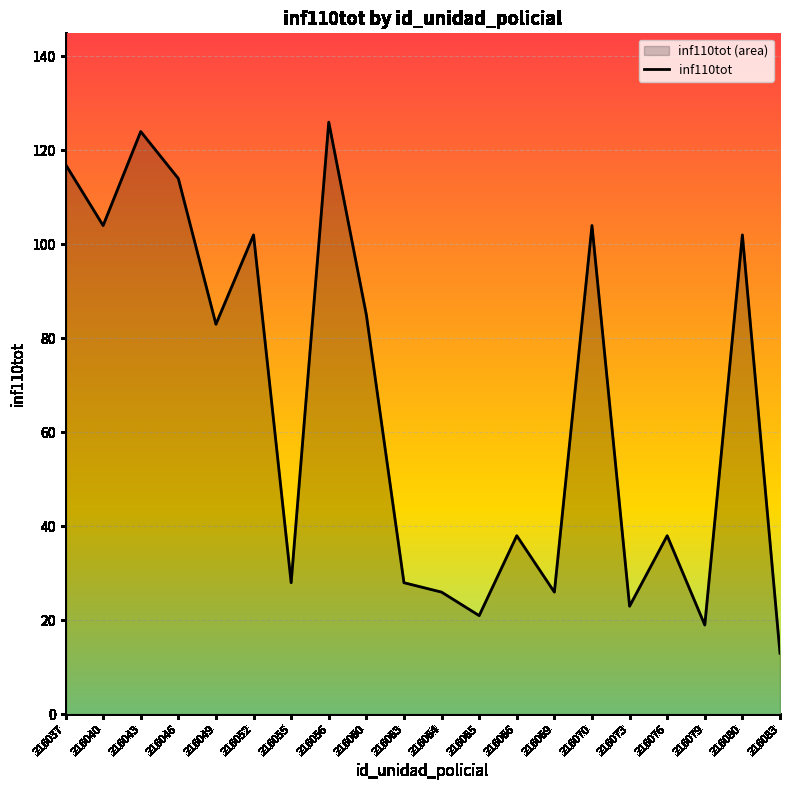

What is the average value?

66